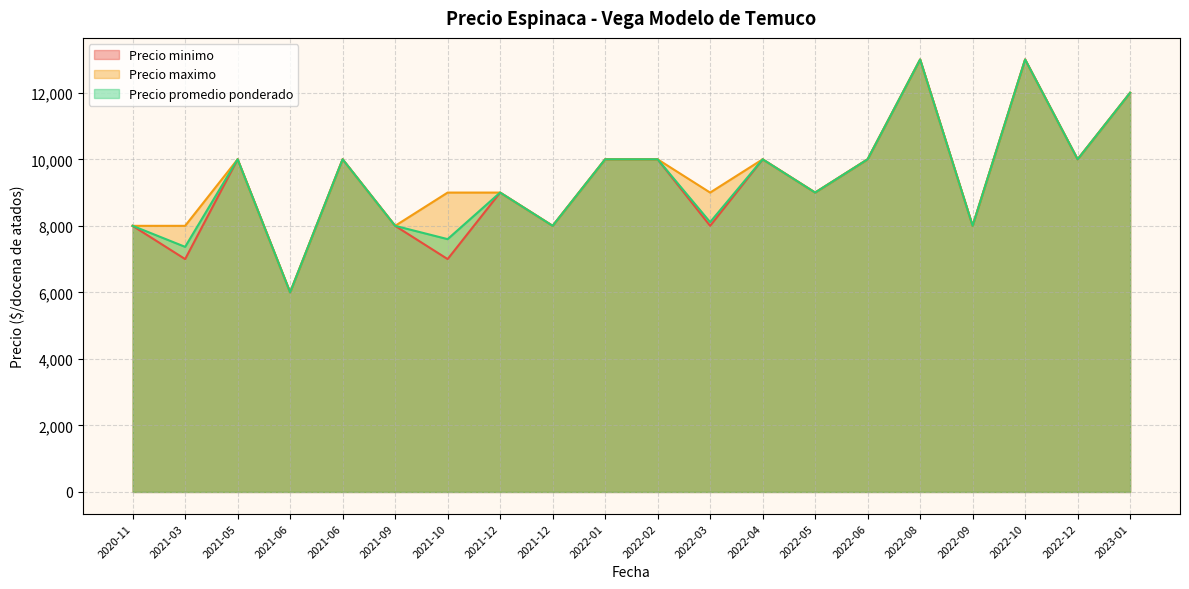

Rank the series by their average value, from lowest to highest.

Precio minimo, Precio promedio ponderado, Precio maximo